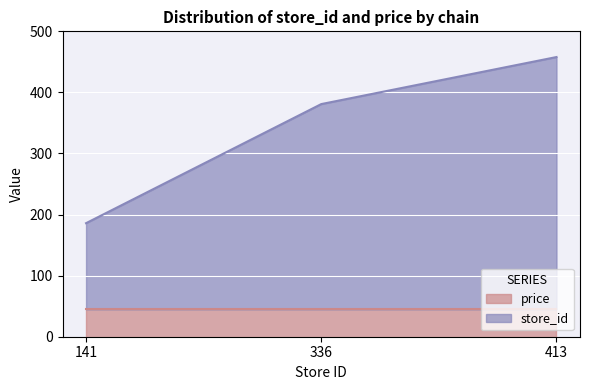

List the labels in order of value, smallest first.

141, 336, 413